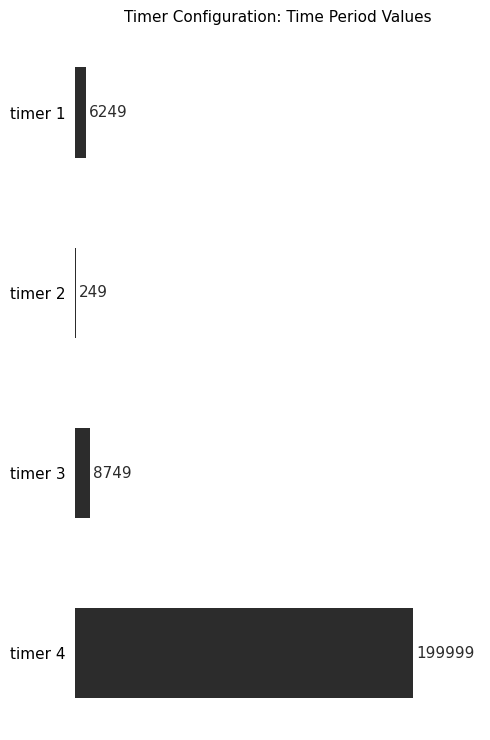

The chart shows a value of 199999 at timer 4. True or false?

True